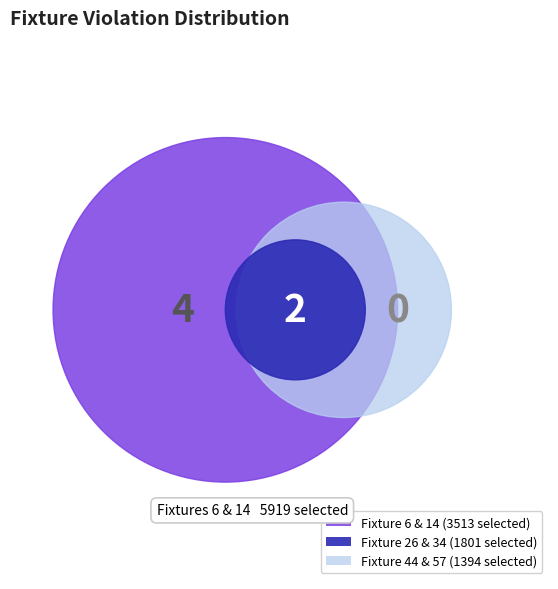

Which slice is the smallest?

57